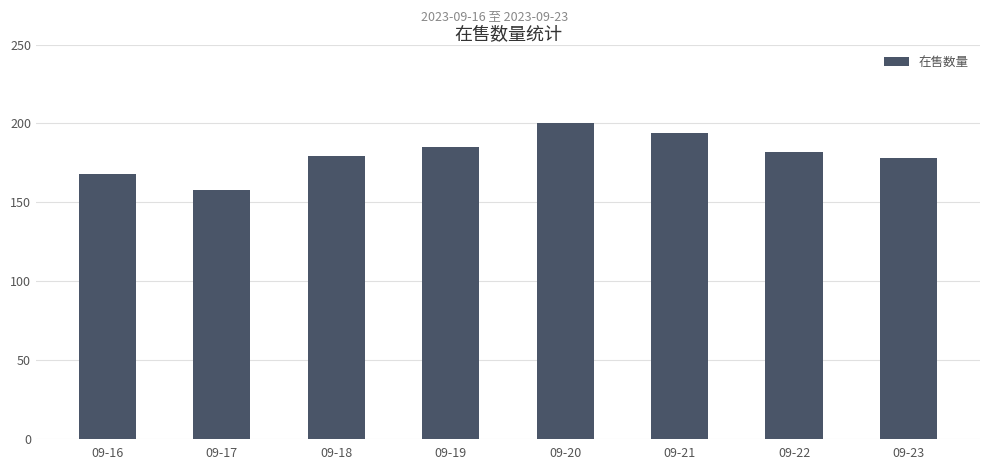

What is the ratio of the value at 09-17 to the value at 09-19?

0.9